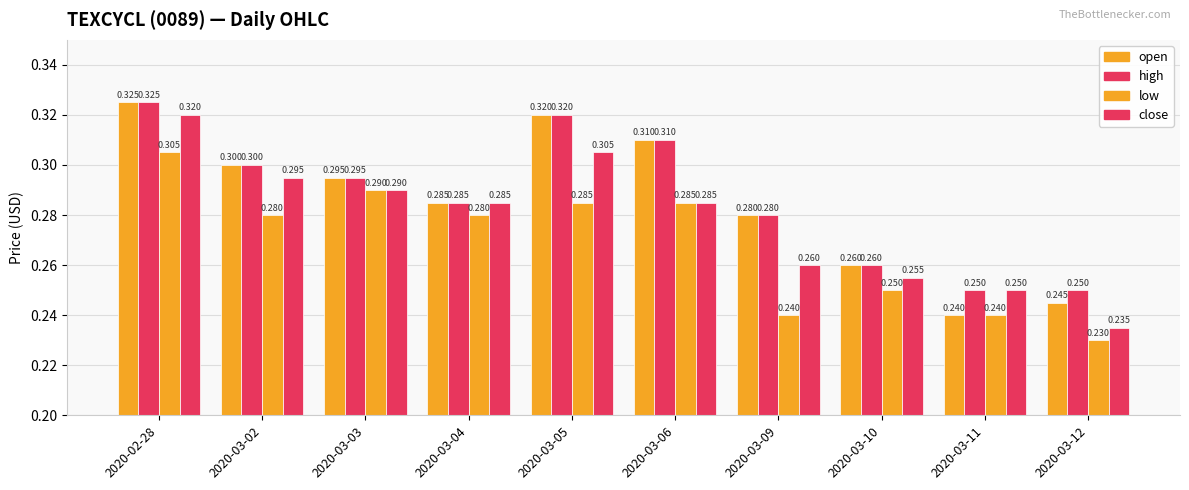

How many series are shown in this chart?

4